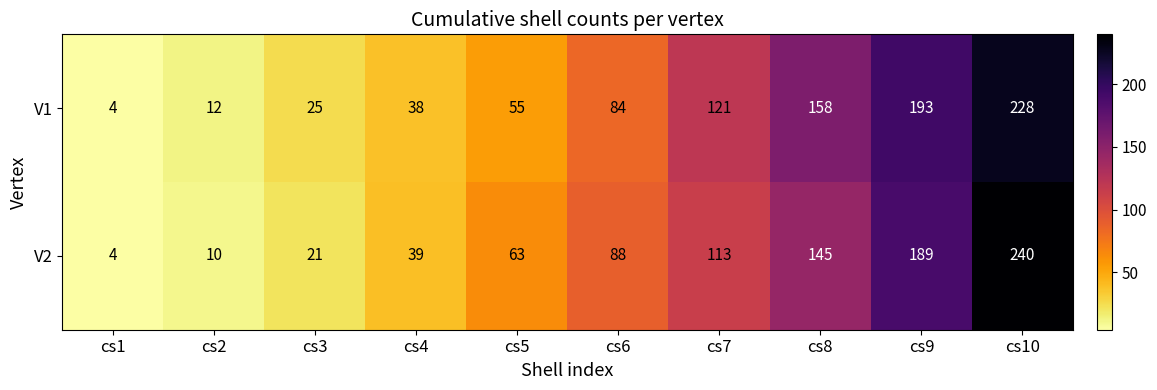

Where is V1 nearest to the value 116?

cs7